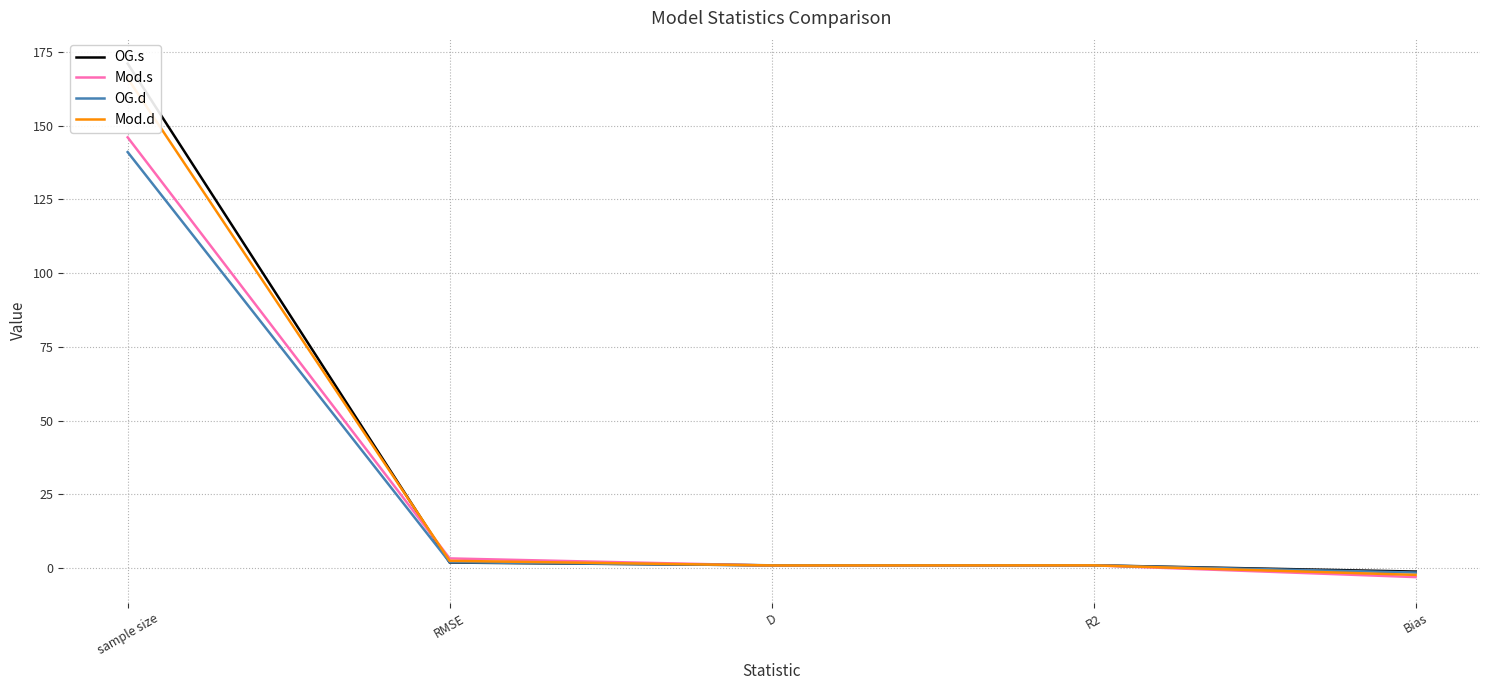

What is the smallest value displayed?

-3.0